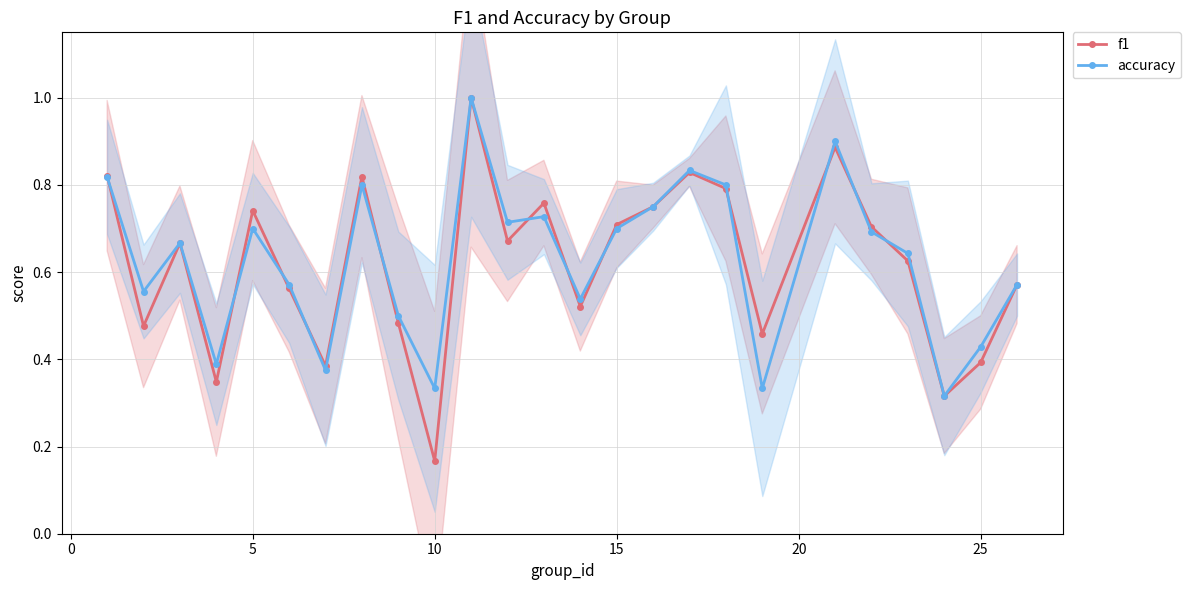

Rank the series by their average value, from lowest to highest.

f1, accuracy